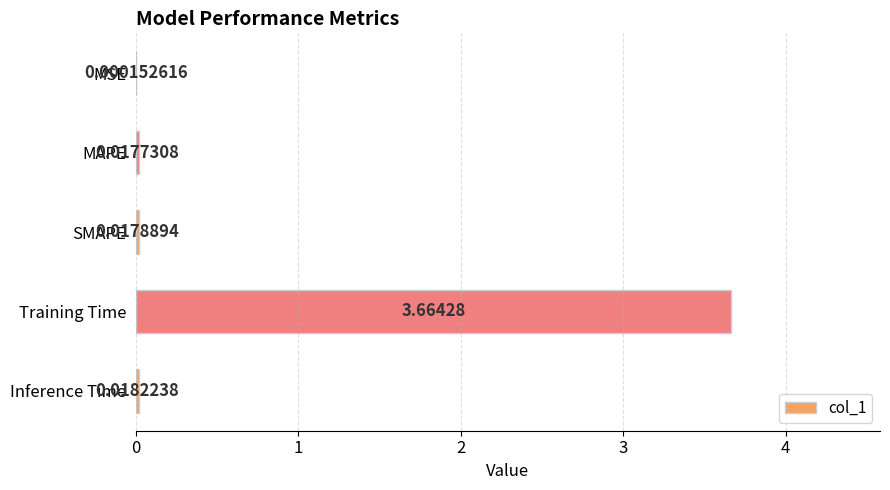

Between Inference Time and MSE, which is larger?

Inference Time